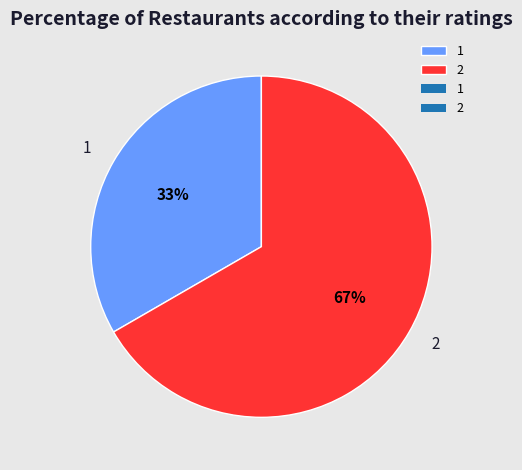

Which slice represents more than half of the pie?

2